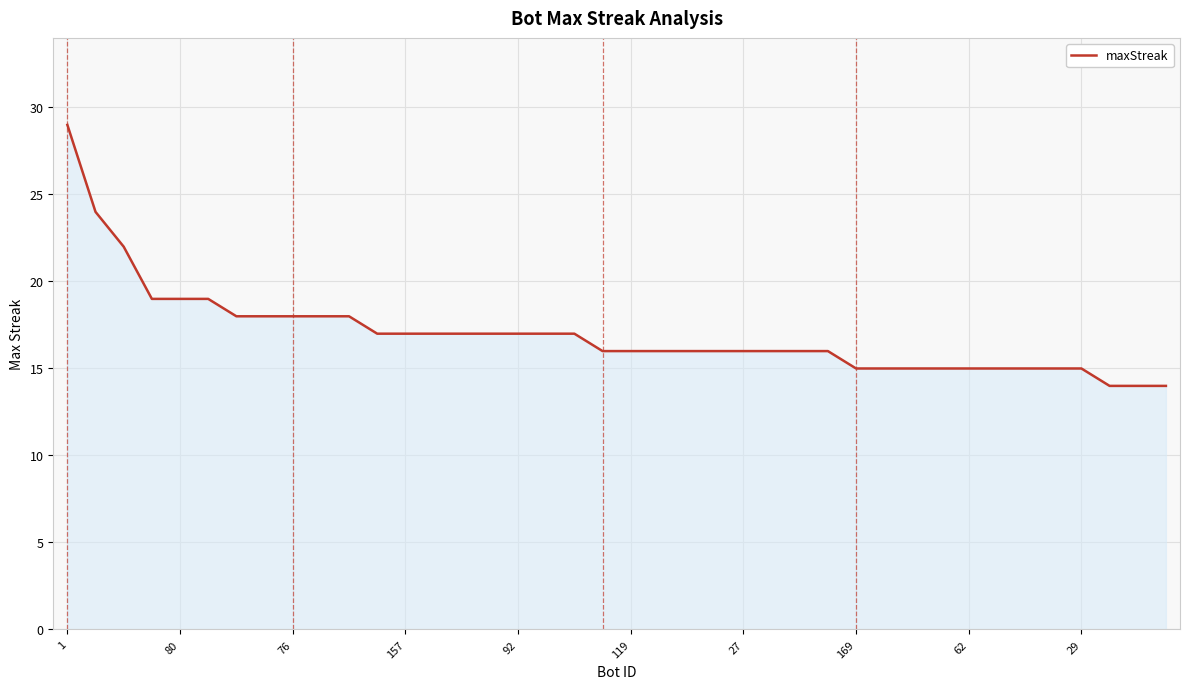

What is the maximum value shown in the chart?

29